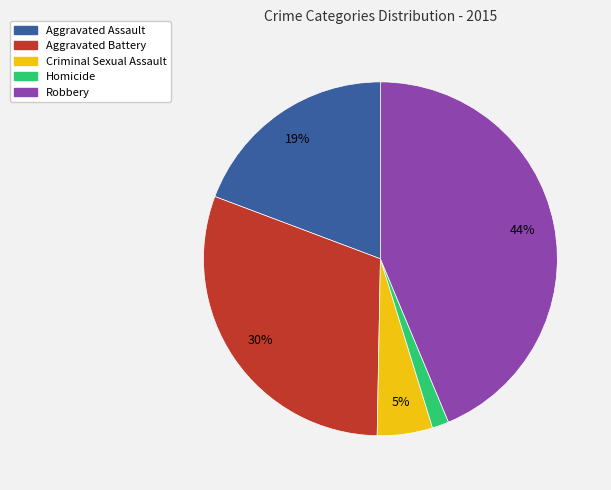

To the nearest percent, what is the combined percentage of Robbery and Aggravated Battery?

74%